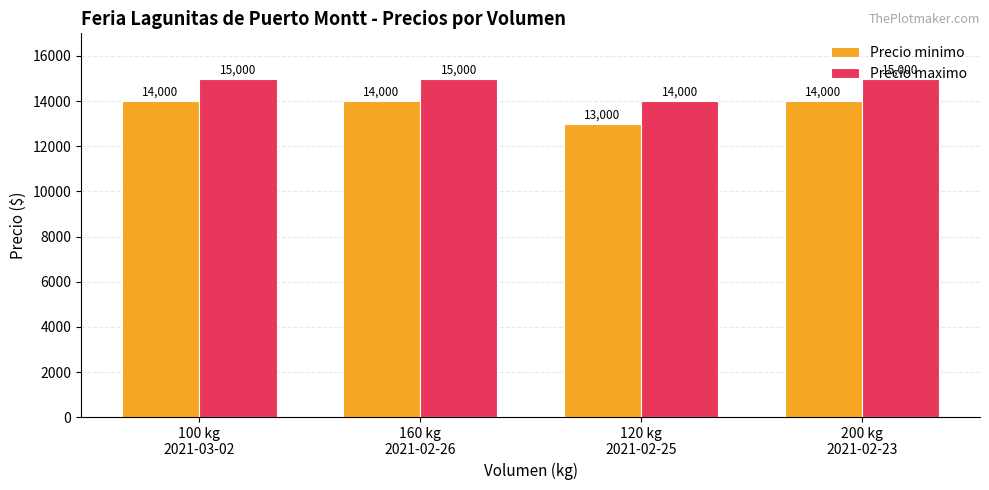

What is the difference between the highest and lowest values at 120 kg
2021-02-25?

1000